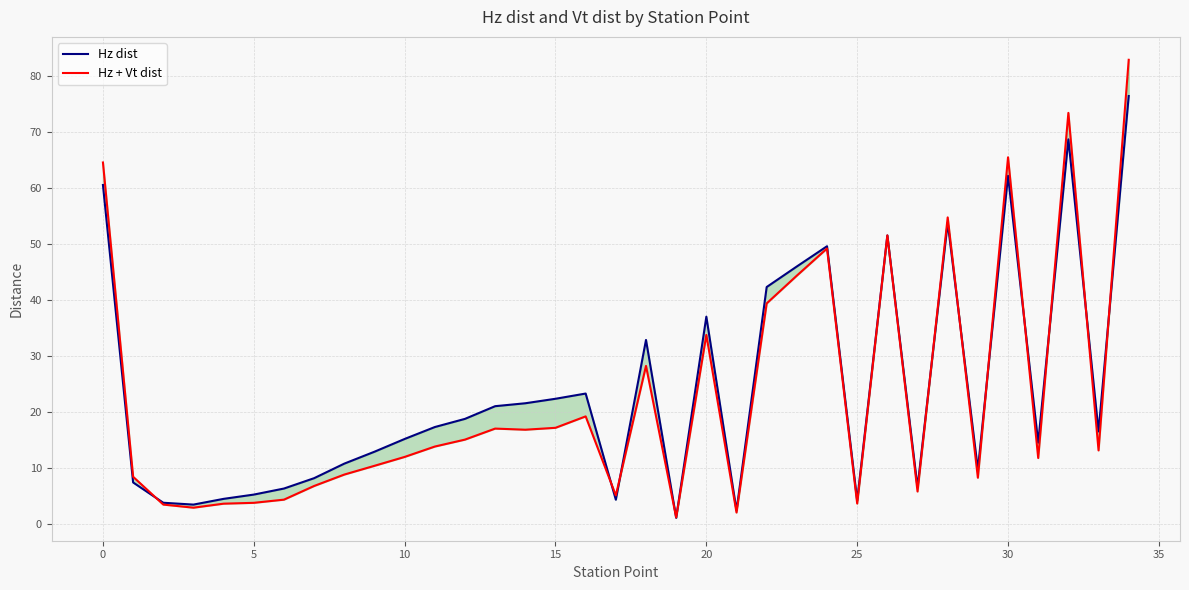

Is this an area chart (filled region under the line)?

No